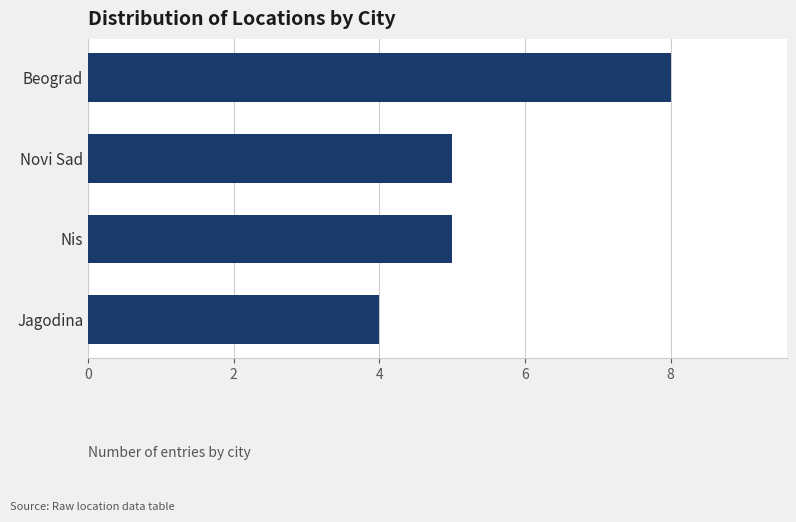

What is the smallest value displayed?

4